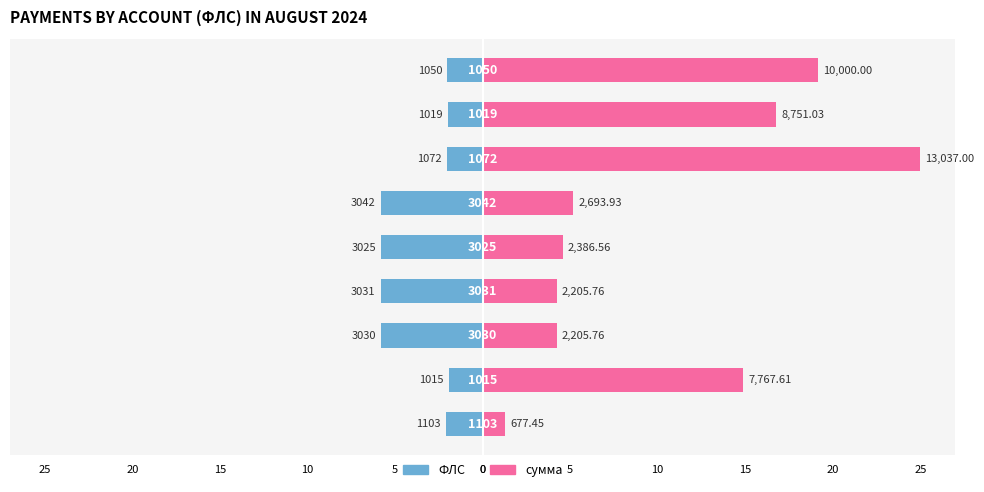

Rank the series by their maximum value, from lowest to highest.

ФЛС, сумма